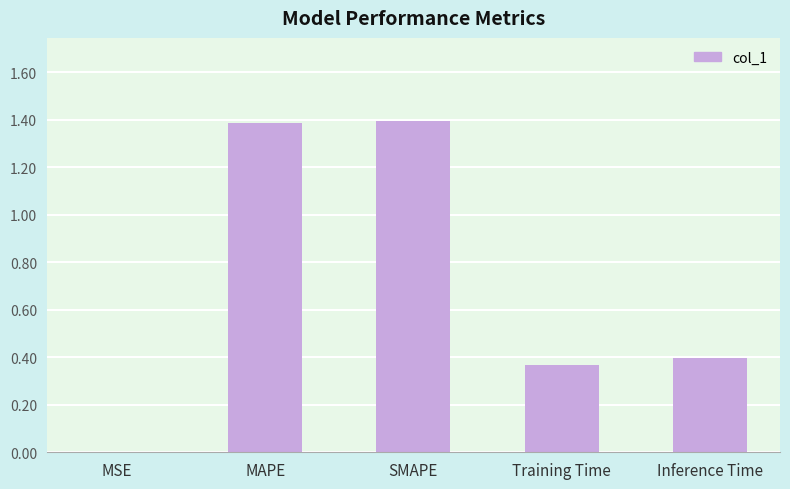

The value at MSE is 0.0. True or false?

True